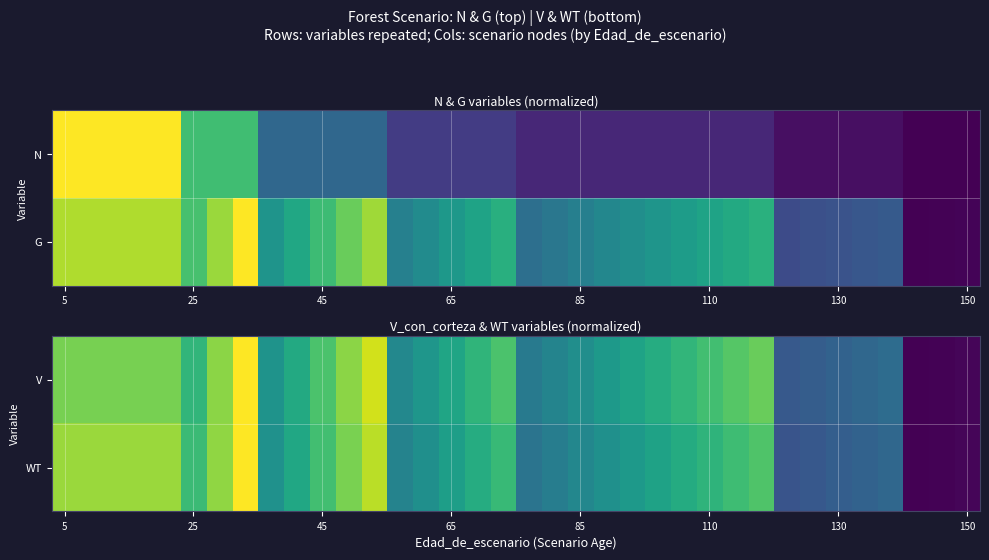

What is the average value of the G series?

0.5